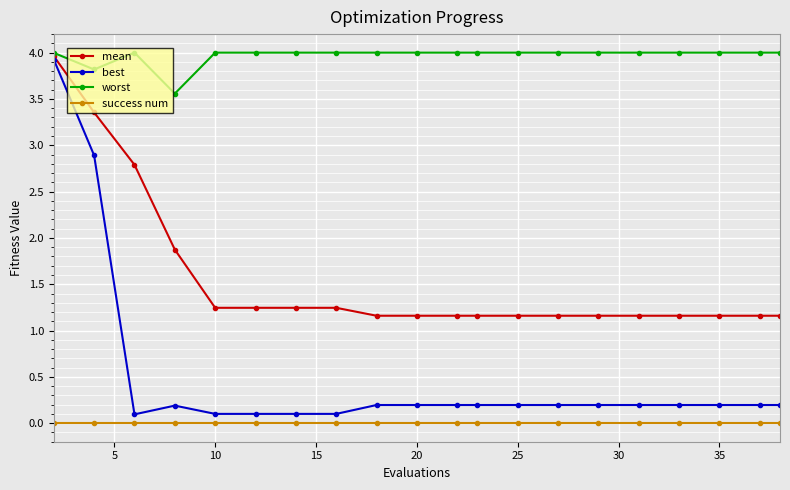

What is the maximum value for mean?

4.0